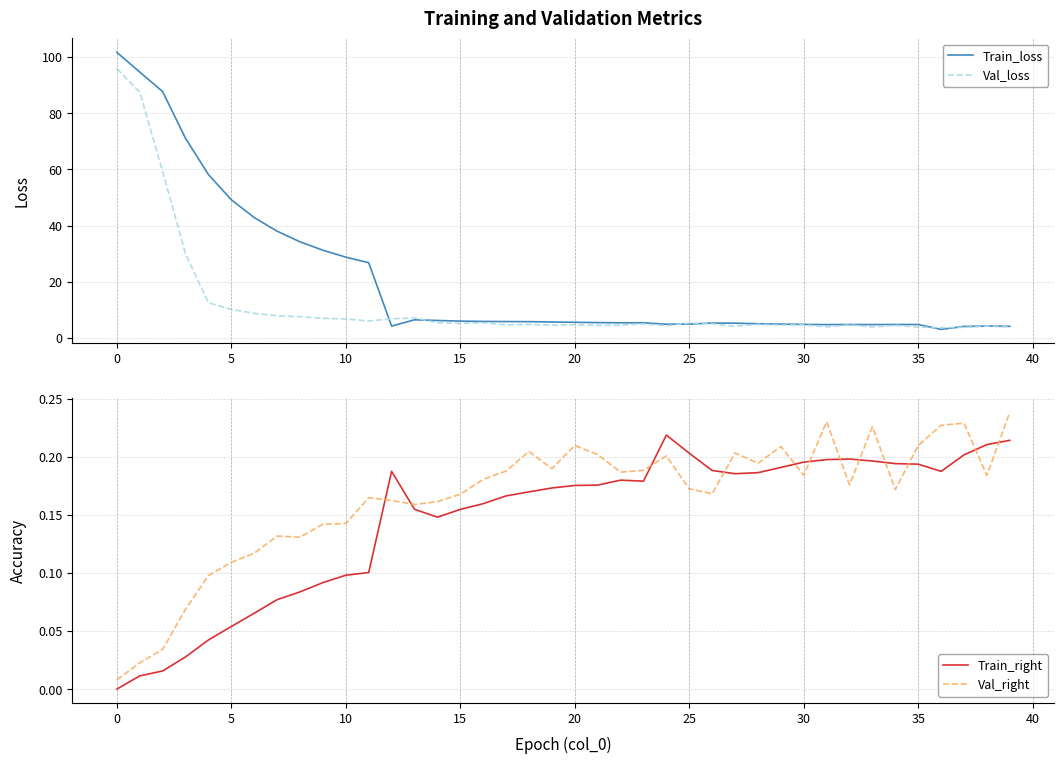

What is the maximum value shown in the chart?

101.7